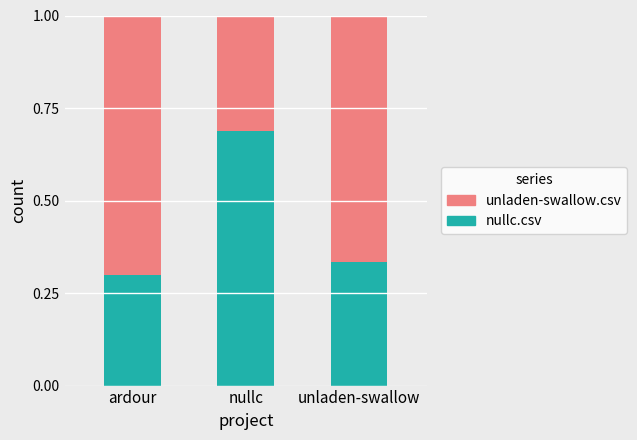

Which category has the lowest value in the nullc.csv series?

ardour